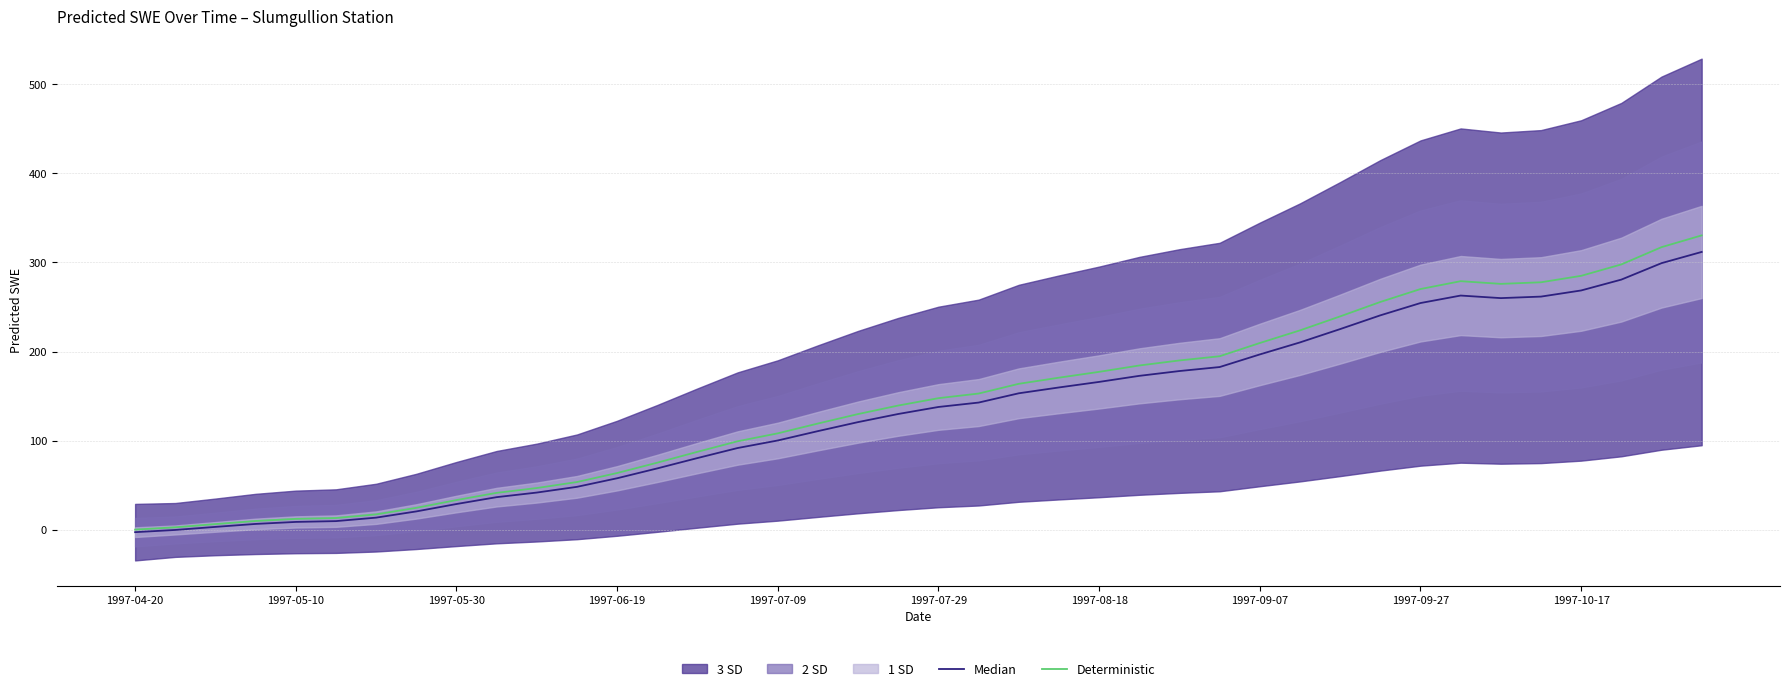

At which category does the chart reach its minimum across all series?

1997-04-20